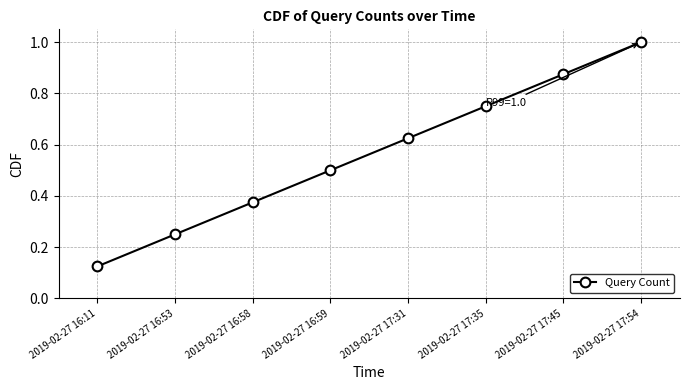

Rank the categories by value from highest to lowest.

2019-02-27 17:54, 2019-02-27 17:45, 2019-02-27 17:35, 2019-02-27 17:31, 2019-02-27 16:59, 2019-02-27 16:58, 2019-02-27 16:53, 2019-02-27 16:11